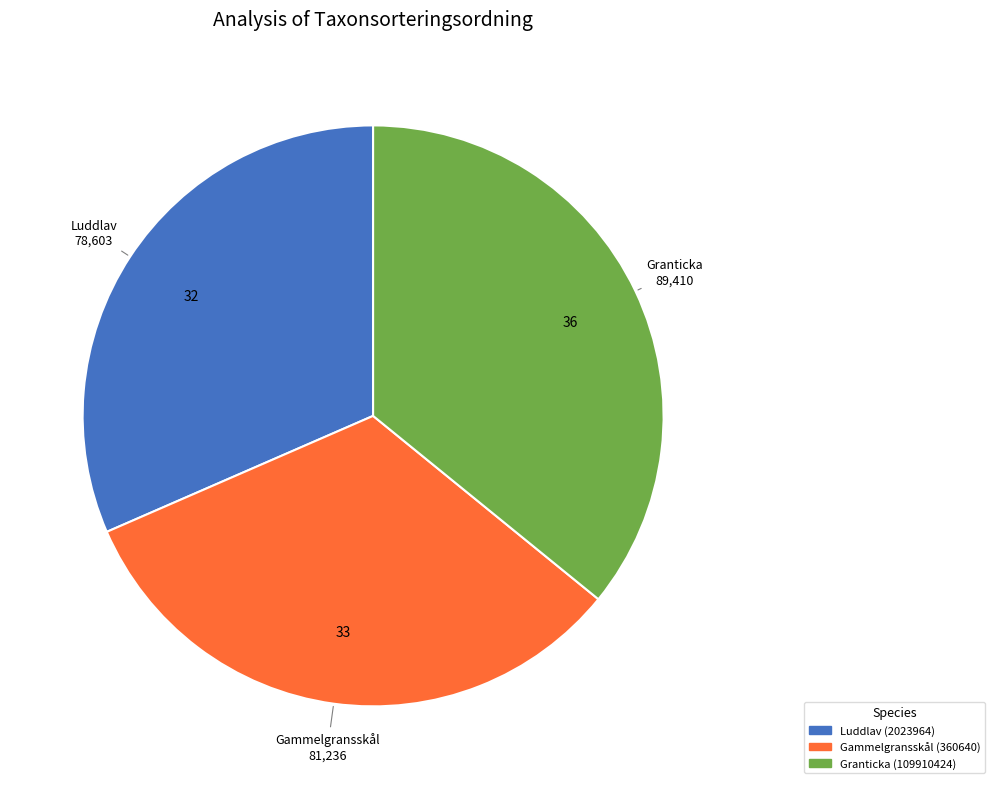

Is Granticka (109910424) the majority of the pie?

No